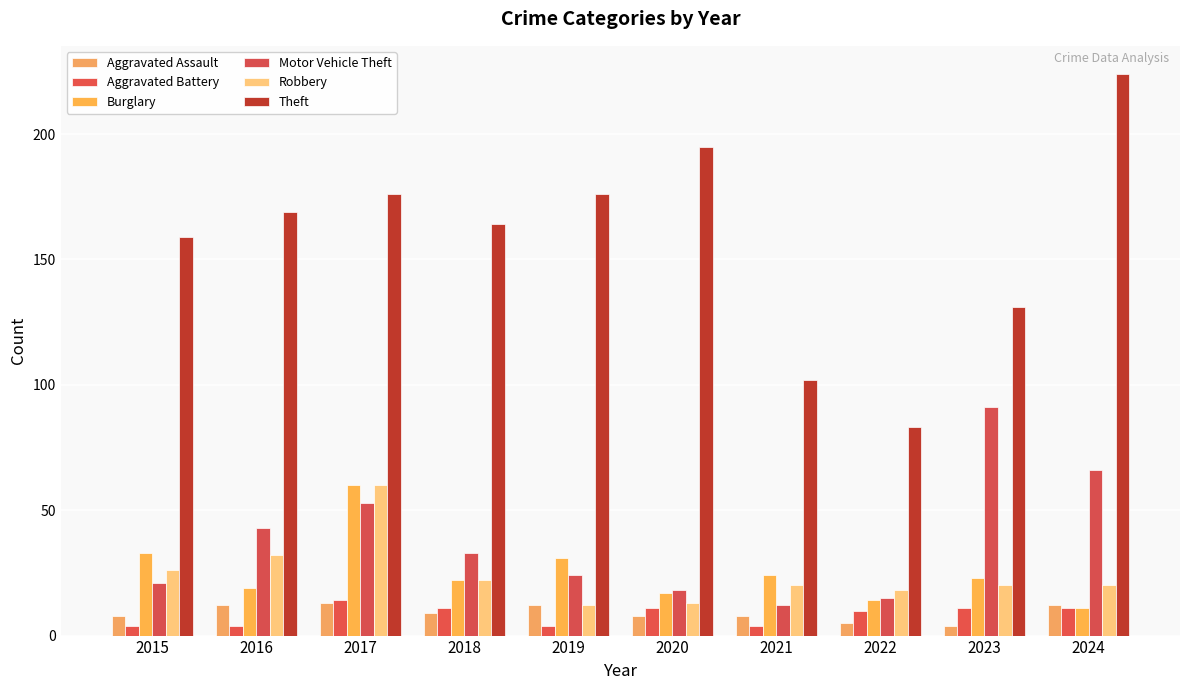

What is the difference between the maximum and minimum values in the Aggravated Assault series?

9